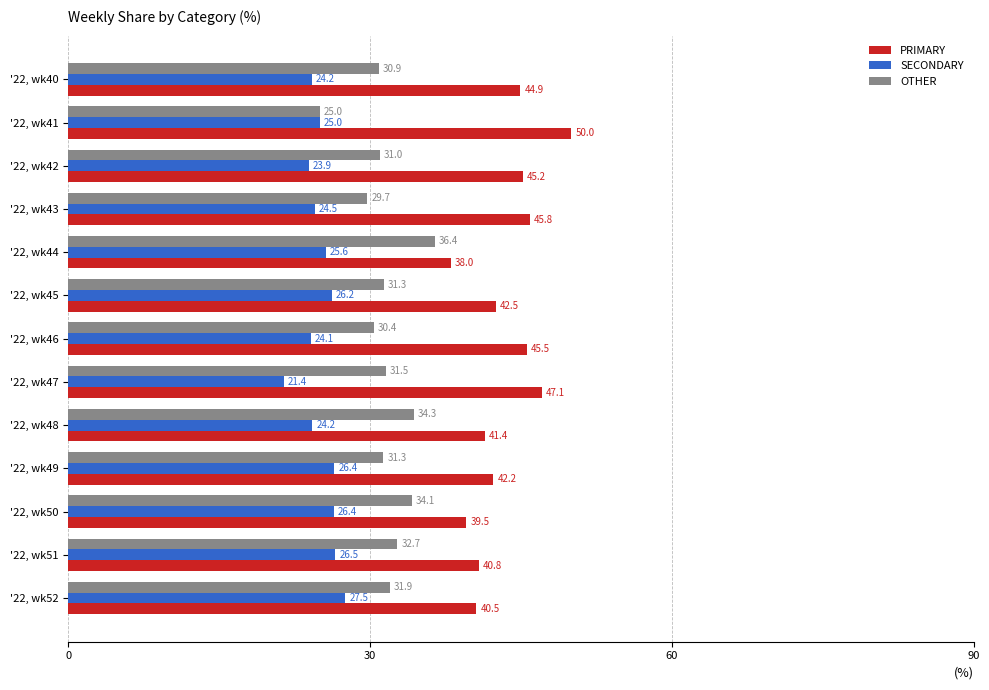

What is the total value across all series at '22, wk45?

100.0